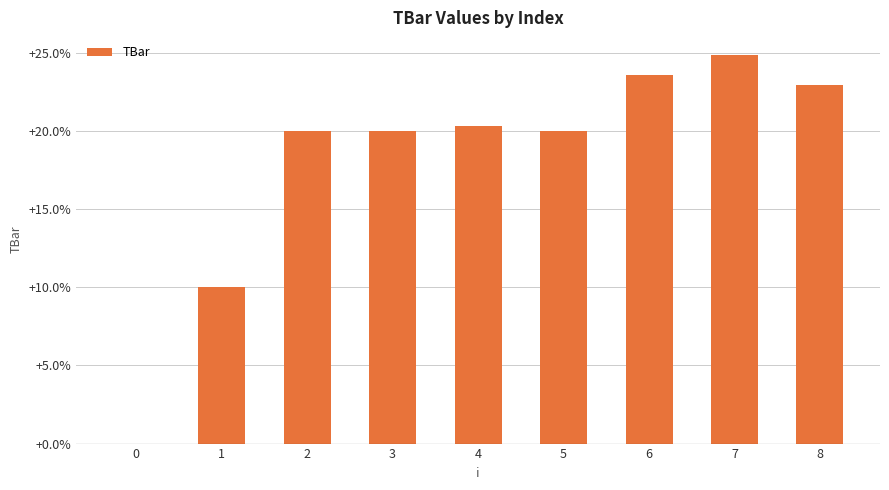

Between 0 and 5, which is larger?

5